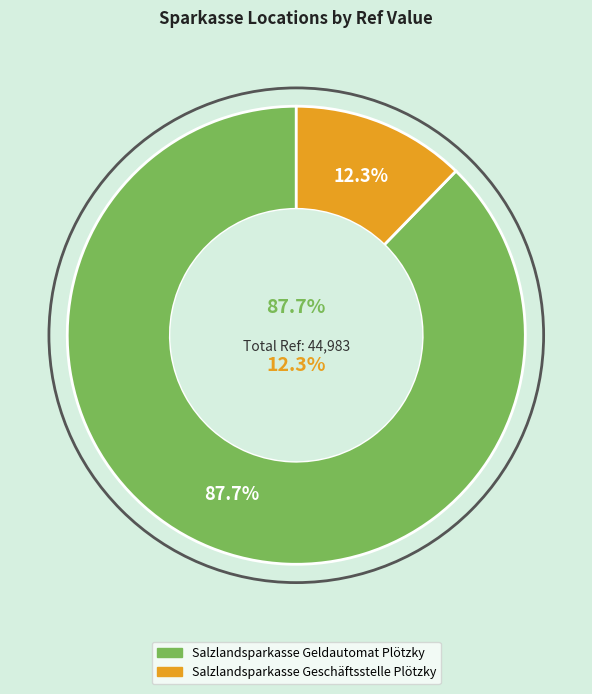

What portion of the pie excludes Salzlandsparkasse Geschäftsstelle Plötzky?

87.7%